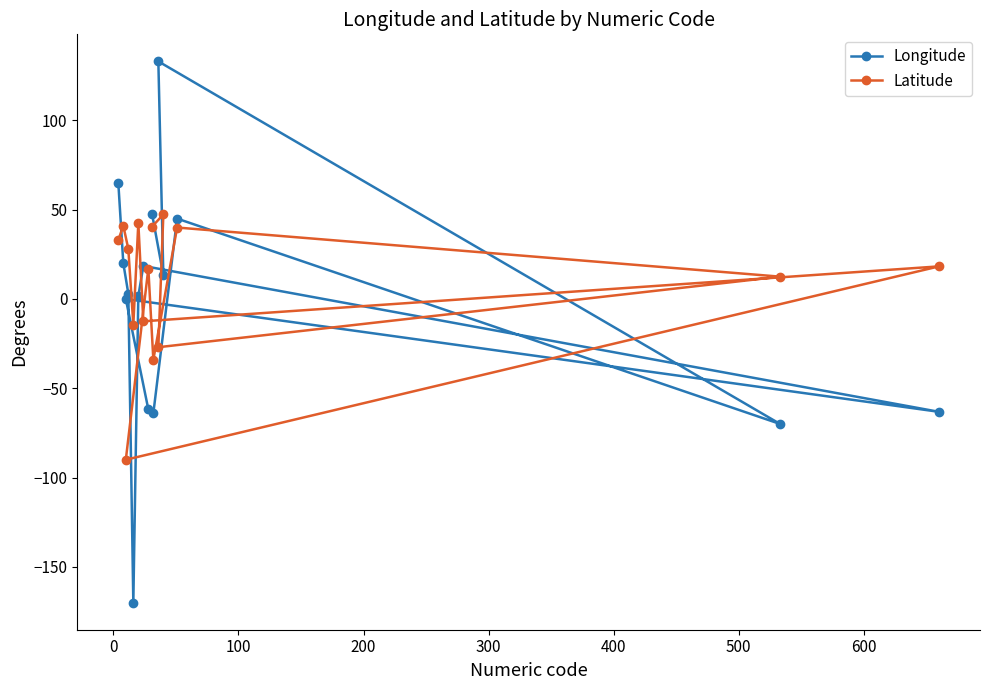

What is the difference between the maximum and minimum values in the Latitude series?

137.3